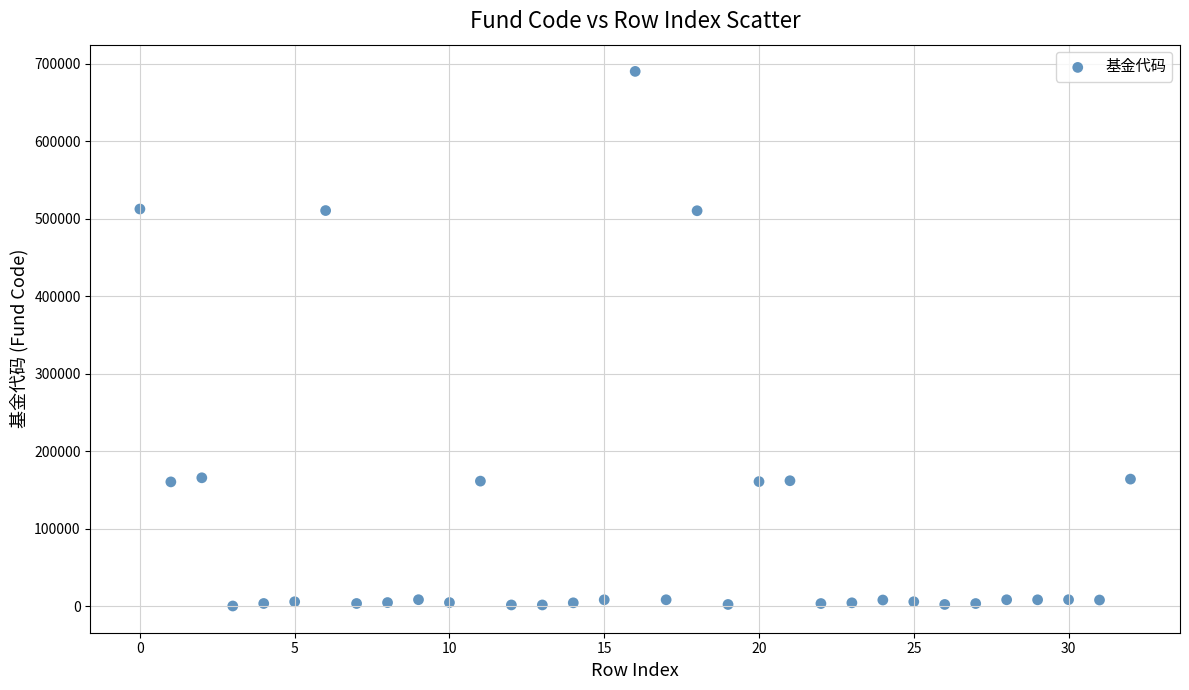

What is the range of Y values (max minus min)?

689947